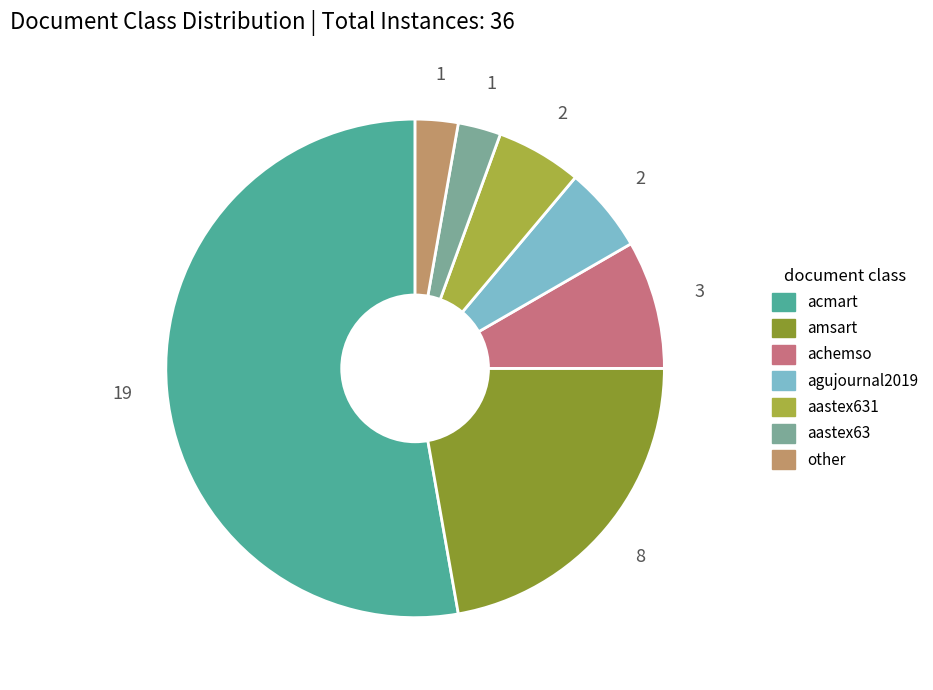

Between aastex631 and other, which is larger?

aastex631